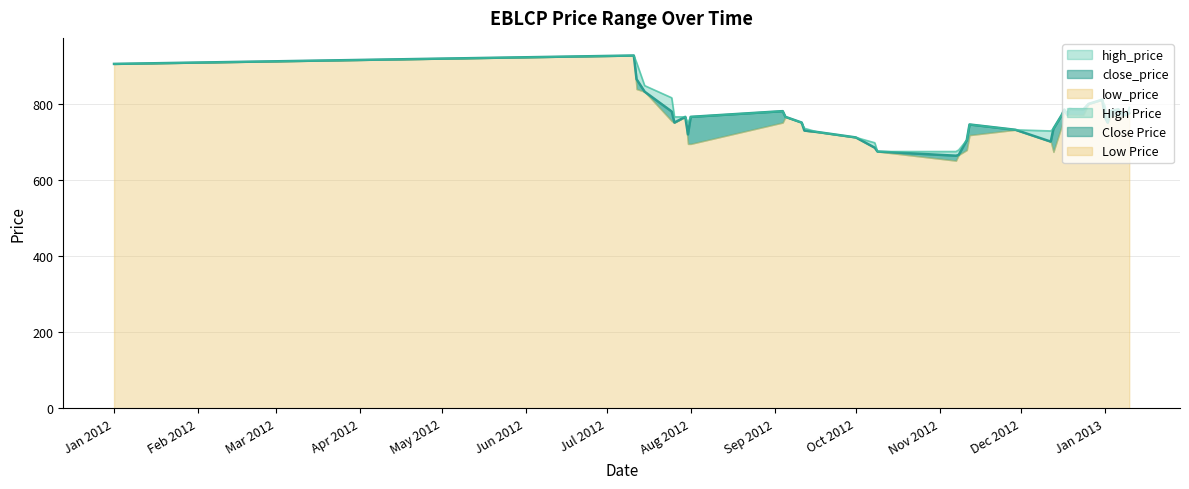

What is the label of the 38th point from the right?

Feb 2012